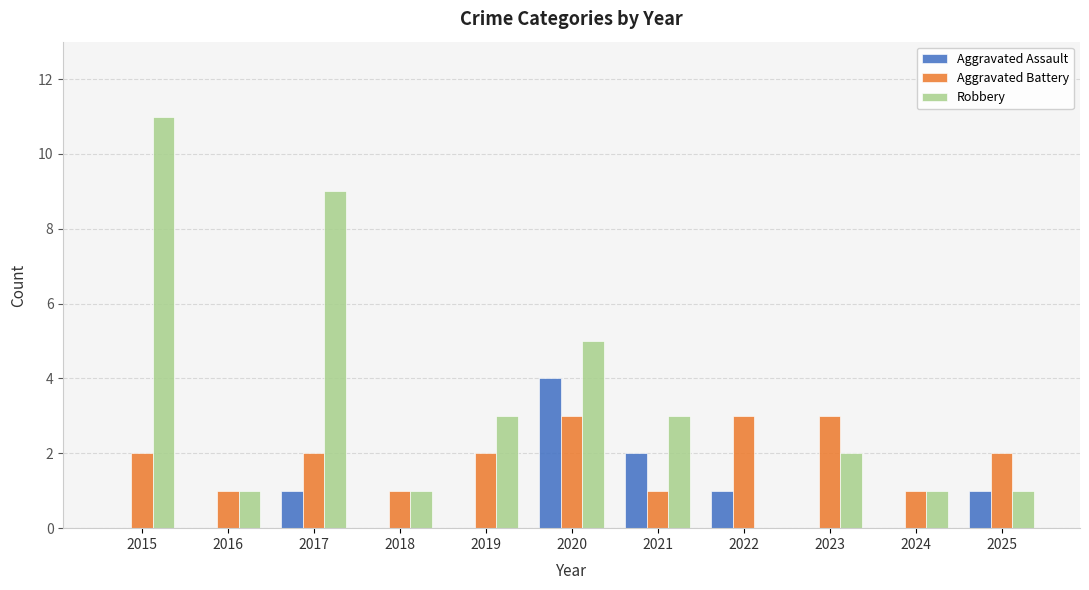

What is the maximum value for Aggravated Assault?

4